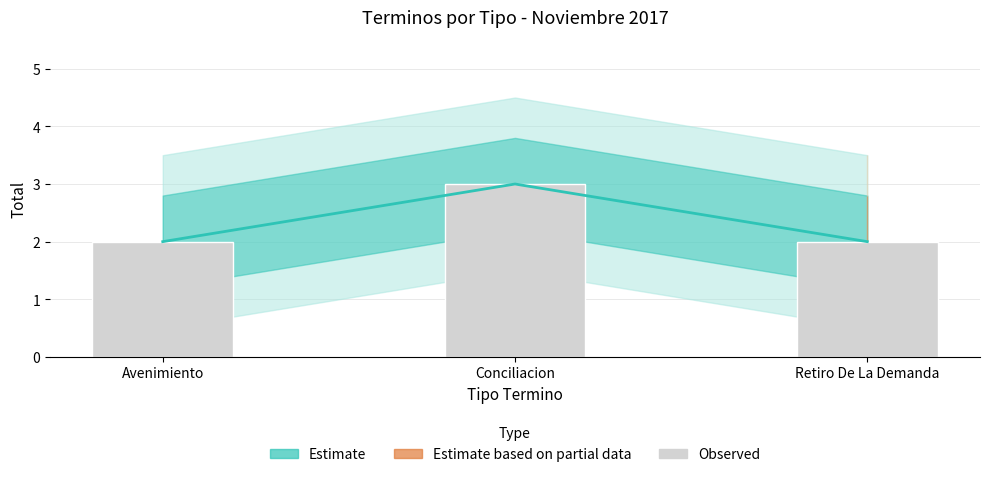

Which series changed the most between Avenimiento and Conciliacion?

Estimate